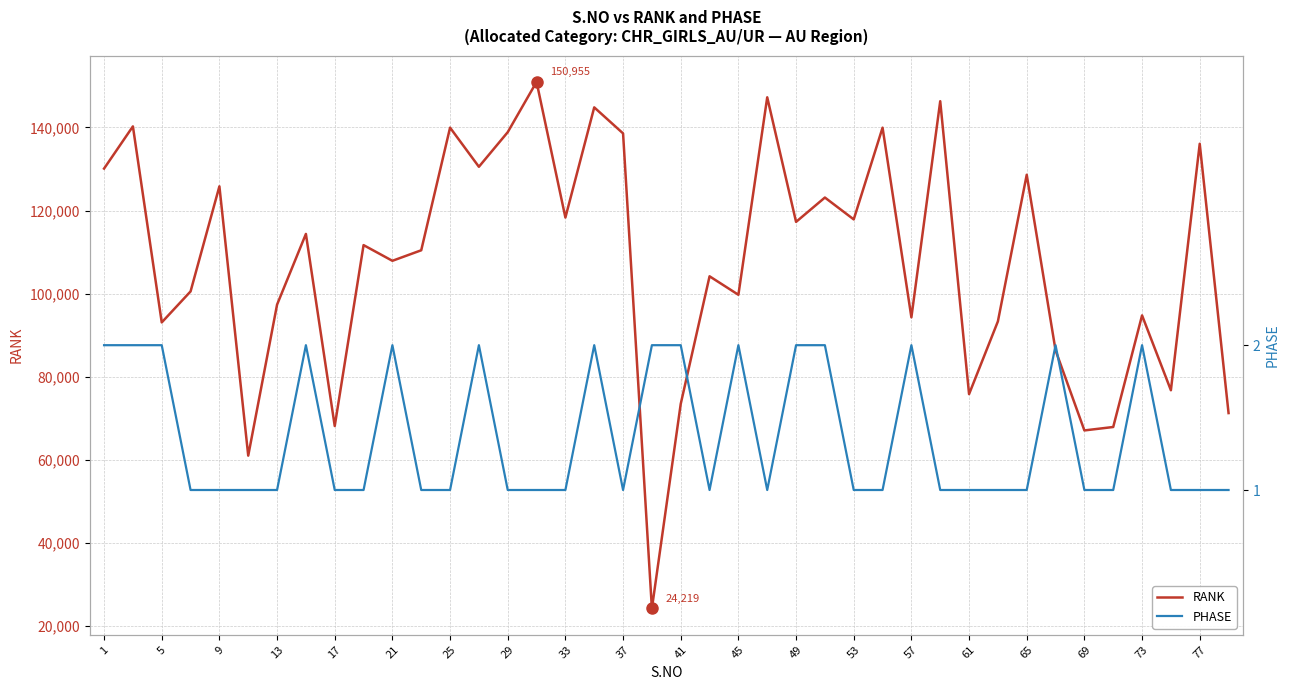

Rank the series by their average value, from lowest to highest.

PHASE, RANK